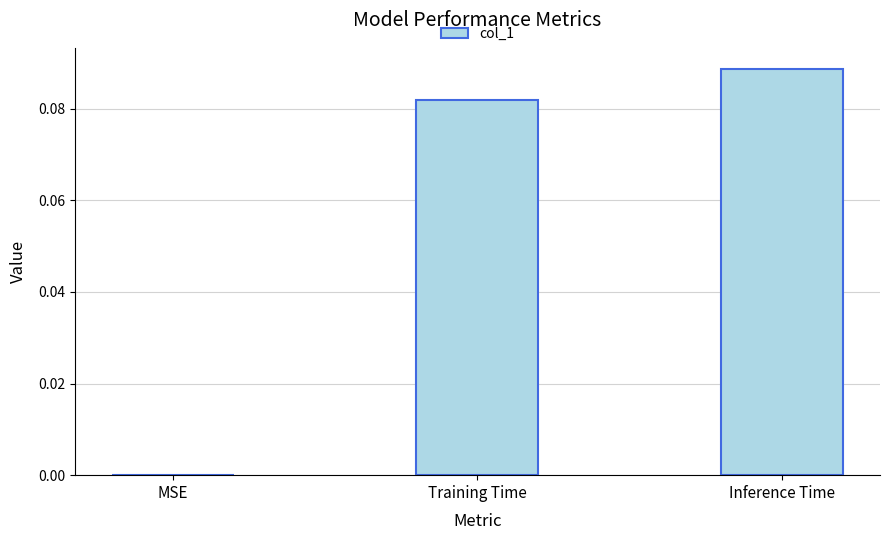

Are the bars horizontal?

No